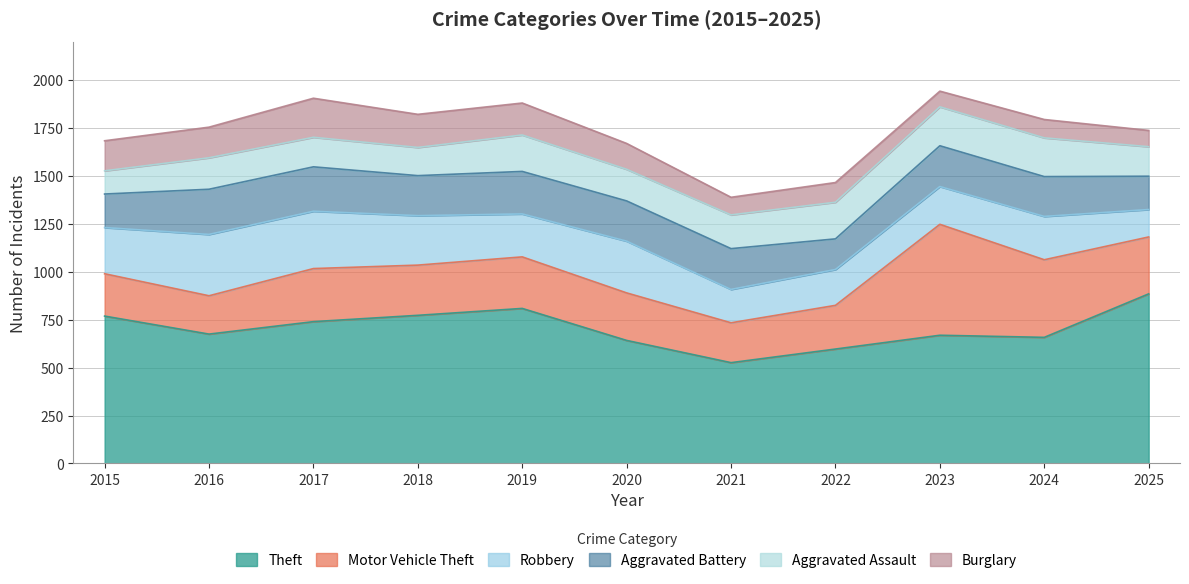

True or false: Aggravated Battery has more than 2 points higher than both neighbors.

True